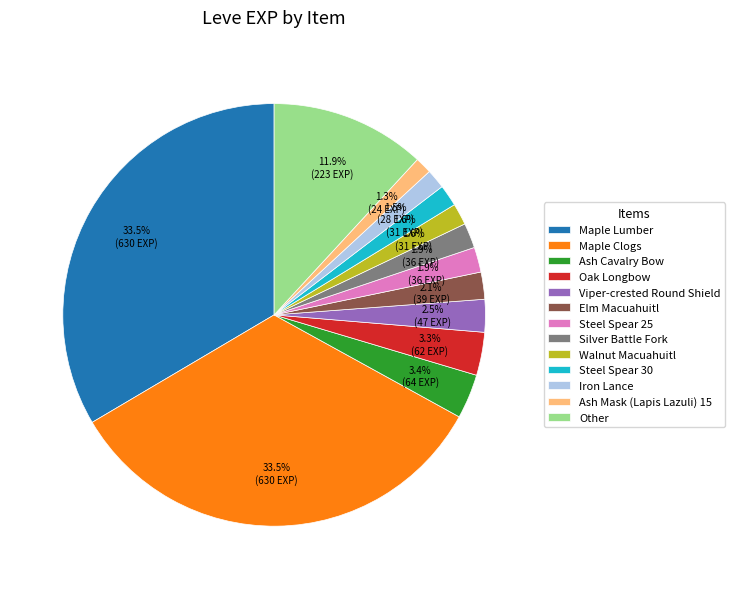

Does any single category account for the majority?

No